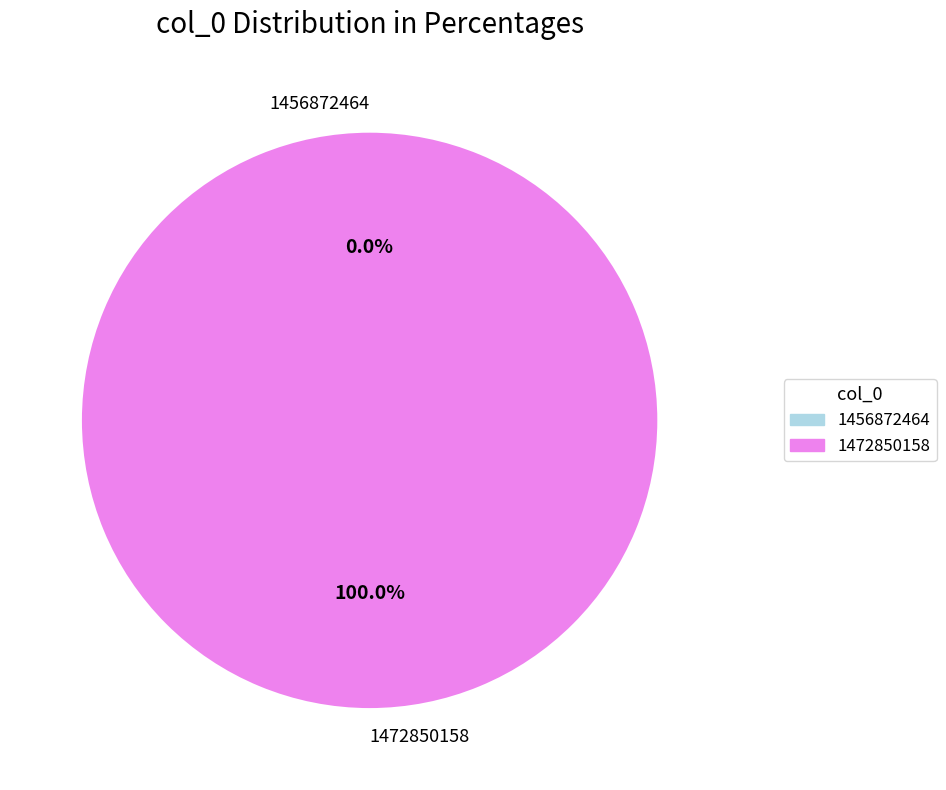

The 1456872464 slice represents 10% of the pie. True or false?

False